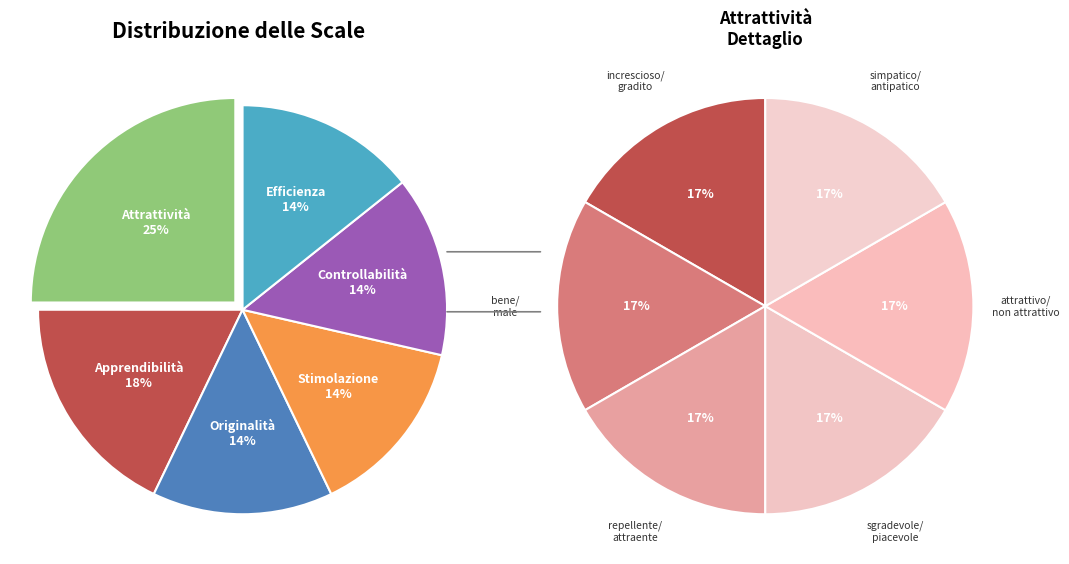

The Originalità slice represents 8% of the pie. True or false?

False